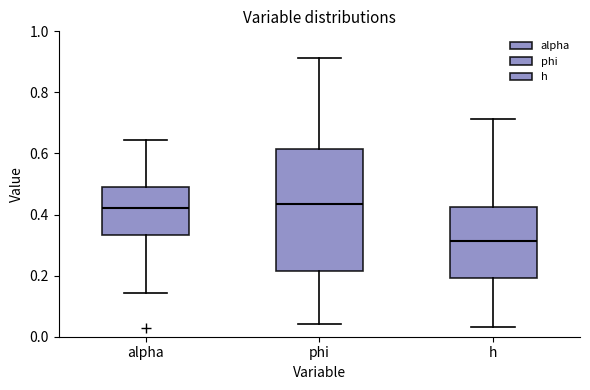

Reading left to right, read every box against the y-axis: the position of its median line, the range the box covers, and the ends of its whiskers. The values are not printed on the chart, so give them approximately, as read against the axis.

alpha: median 0.42, box 0.34 to 0.50, whiskers 0.14 to 0.64
phi: median 0.44, box 0.22 to 0.62, whiskers 0.04 to 0.92
h: median 0.32, box 0.20 to 0.42, whiskers 0.04 to 0.72